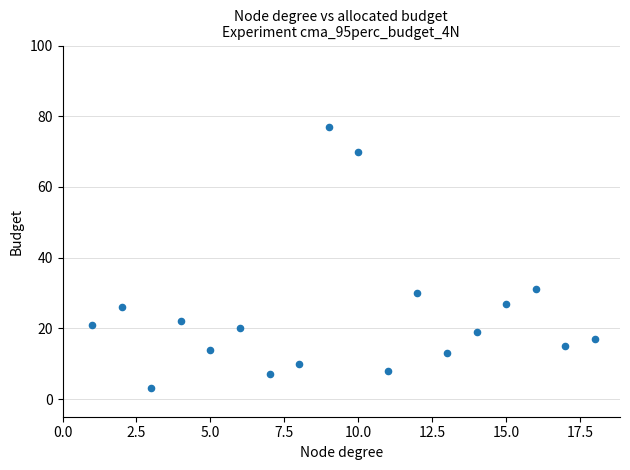

What is the range of Y values (max minus min)?

74